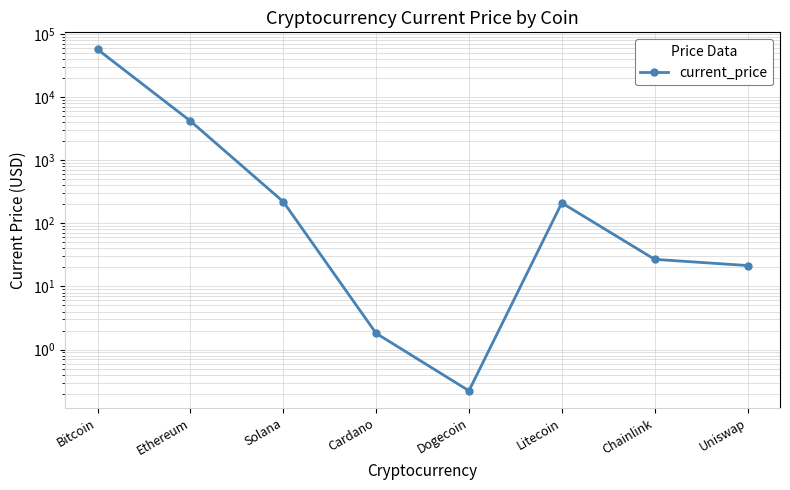

Reading left to right, what are all the values shown in this chart?

Bitcoin=57049.0	Ethereum=4180.3	Solana=220.3	Cardano=1.8	Dogecoin=0.2	Litecoin=210.8	Chainlink=26.9	Uniswap=21.5